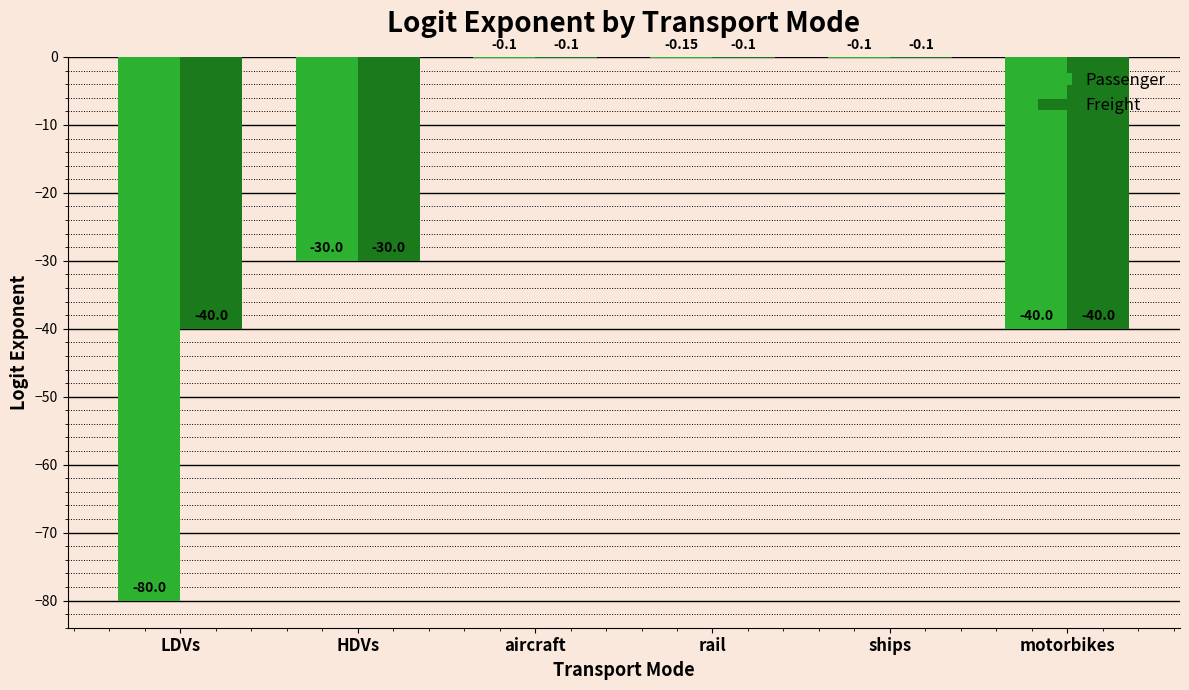

Read the Freight value at rail.

-0.1